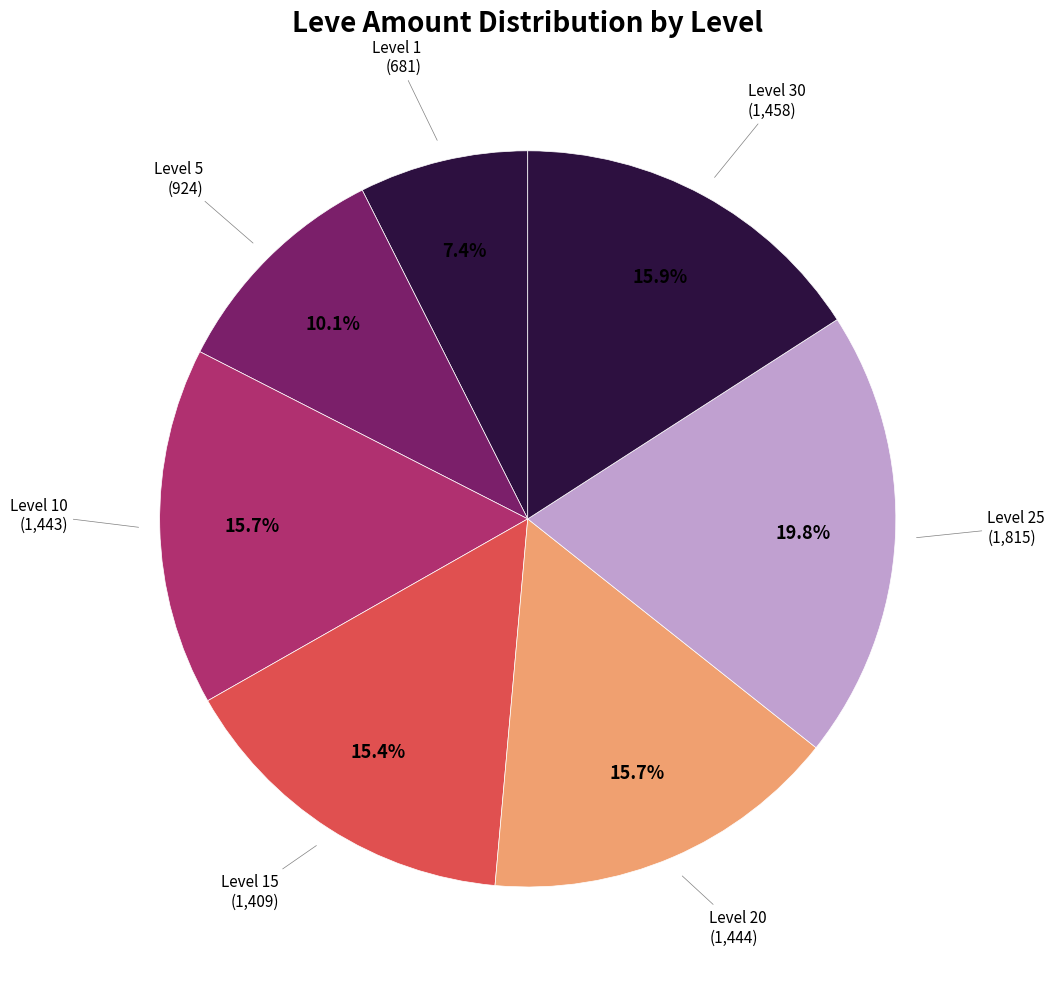

How many slices are in this pie chart?

7